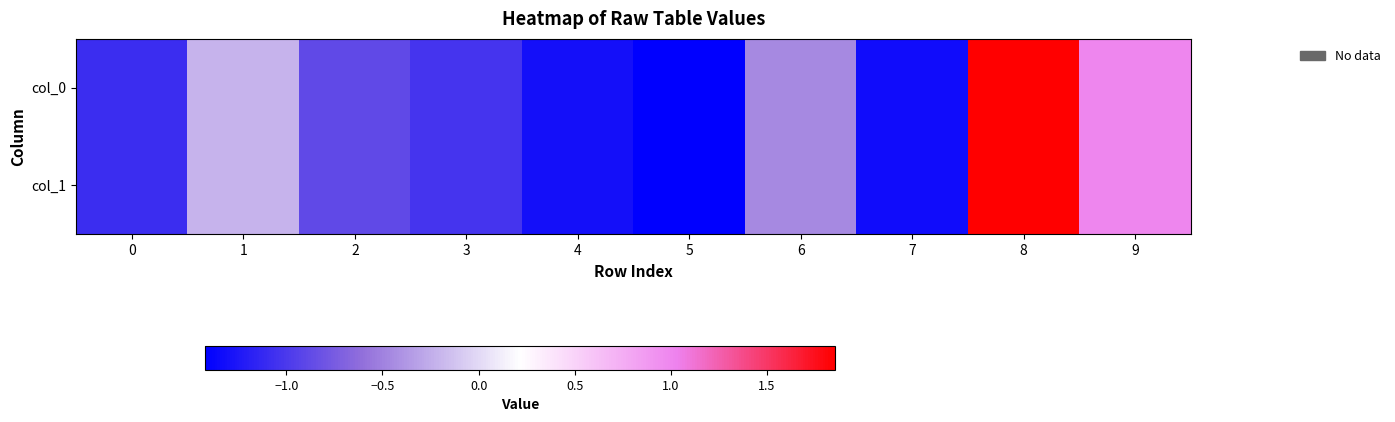

Reading left to right, what are all the values shown in this chart?

col_0: 0=-1.1	1=-0.2	2=-0.9	3=-1.0	4=-1.3	5=-1.4	6=-0.5	7=-1.3	8=1.9	9=1.0
col_1: 0=-1.1	1=-0.2	2=-0.9	3=-1.0	4=-1.3	5=-1.4	6=-0.5	7=-1.3	8=1.9	9=1.0